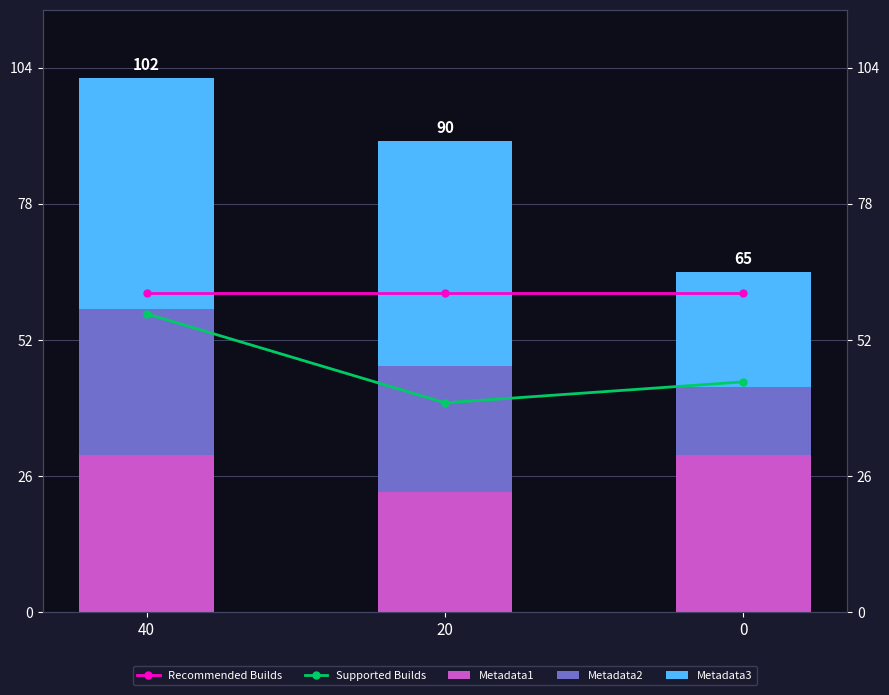

Count the number of categories in the chart.

3